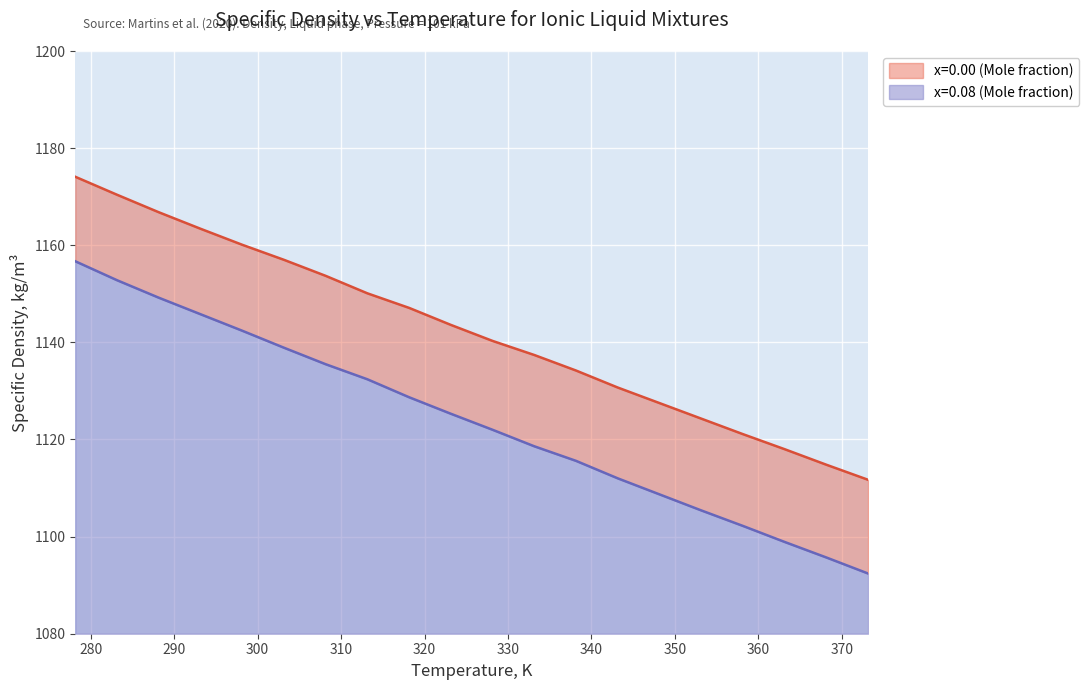

Reading left to right, list all the values displayed in this chart.

x=0.00 (Mole fraction): 1174.1	1170.4	1166.8	1163.4	1160.1	1157.0	1153.7	1150.1	1147.1	1143.6	1140.3	1137.4	1134.2	1130.7	1127.5	1124.3	1121.1	1118.0	1114.8	1111.7
x=0.08 (Mole fraction): 1156.7	1152.8	1149.2	1145.8	1142.4	1138.9	1135.5	1132.4	1128.7	1125.3	1122.0	1118.6	1115.6	1112.0	1108.7	1105.4	1102.2	1098.9	1095.7	1092.4